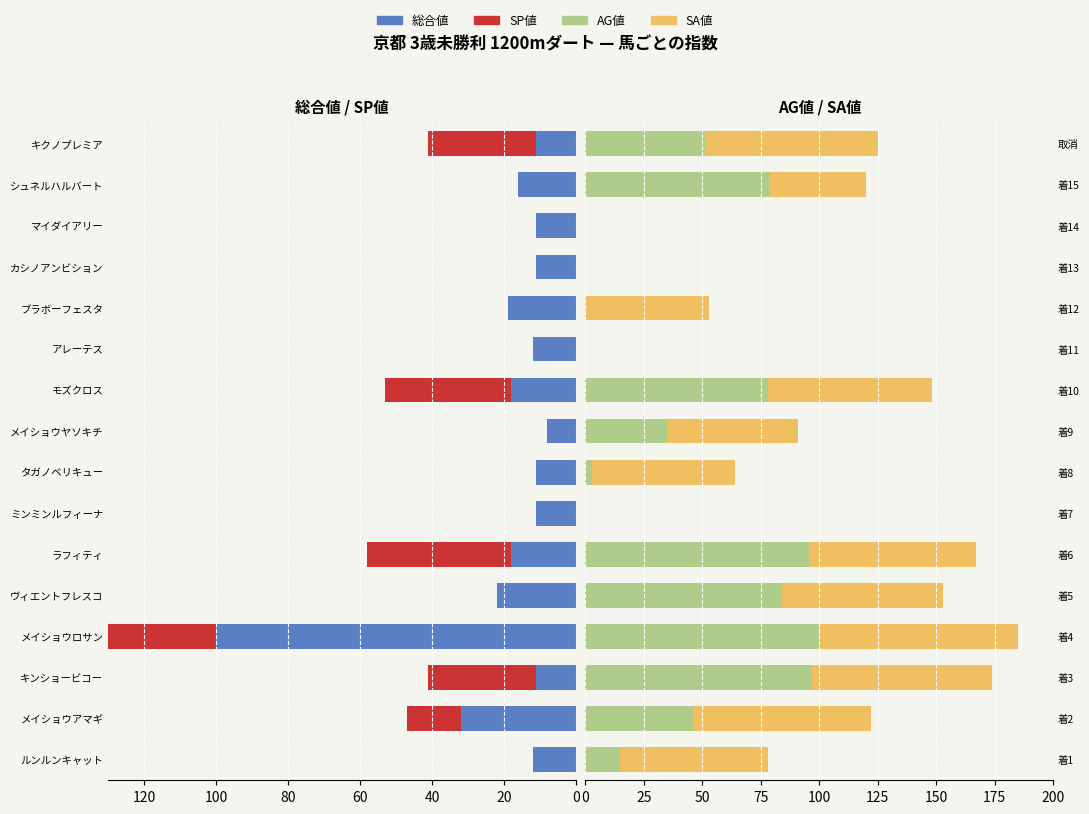

How many negative values does the SP値 series have?

6